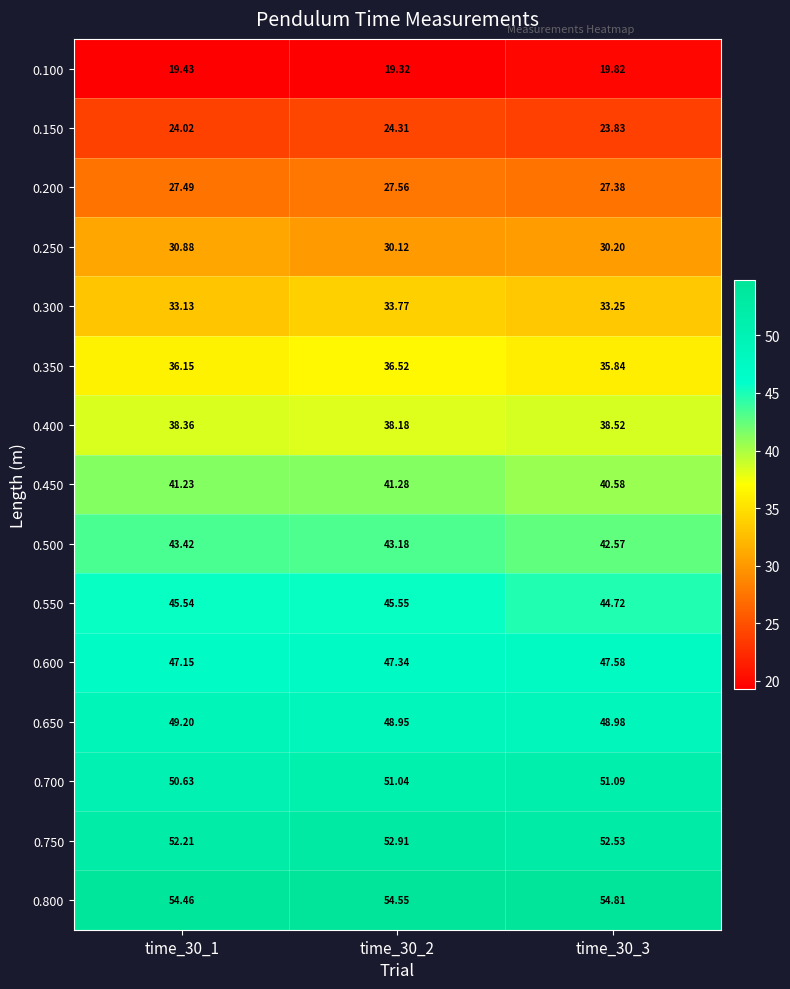

Which series has the largest range (max minus min)?

0.500